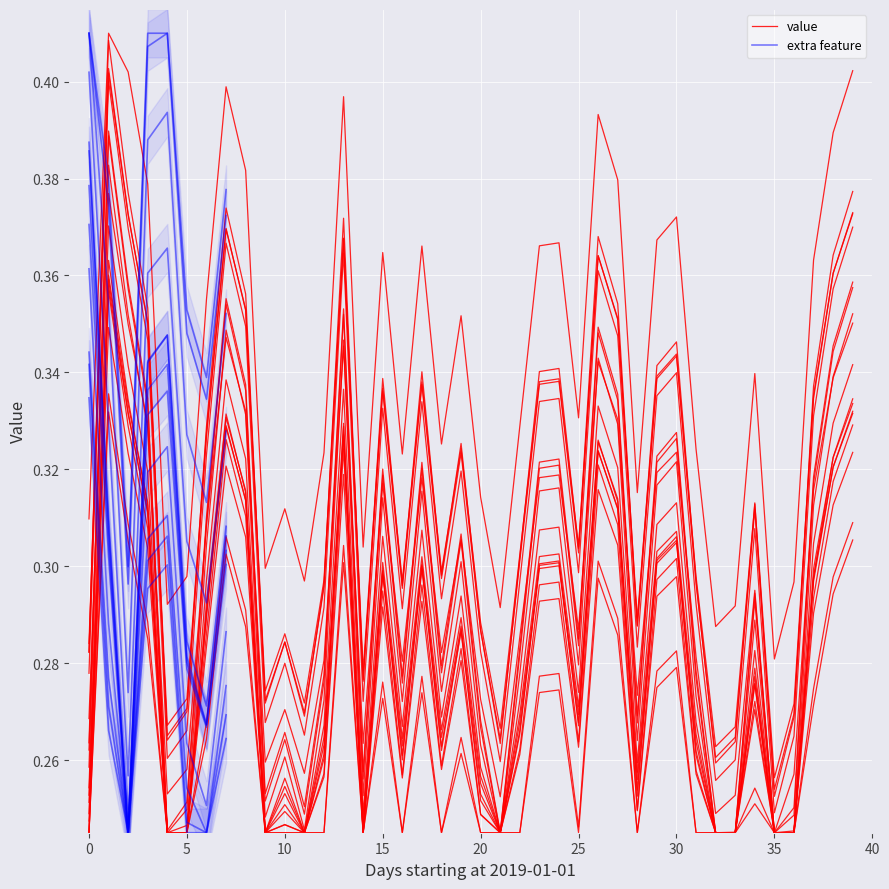

Where is the data nearest to the value 0?

35